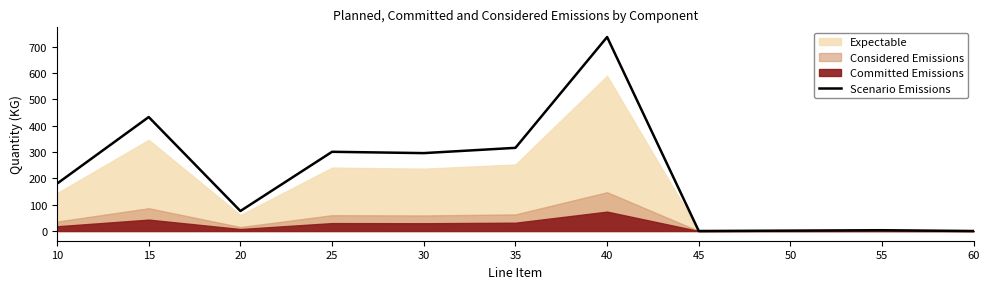

What is the difference between the values at 50 and 10?

178.5